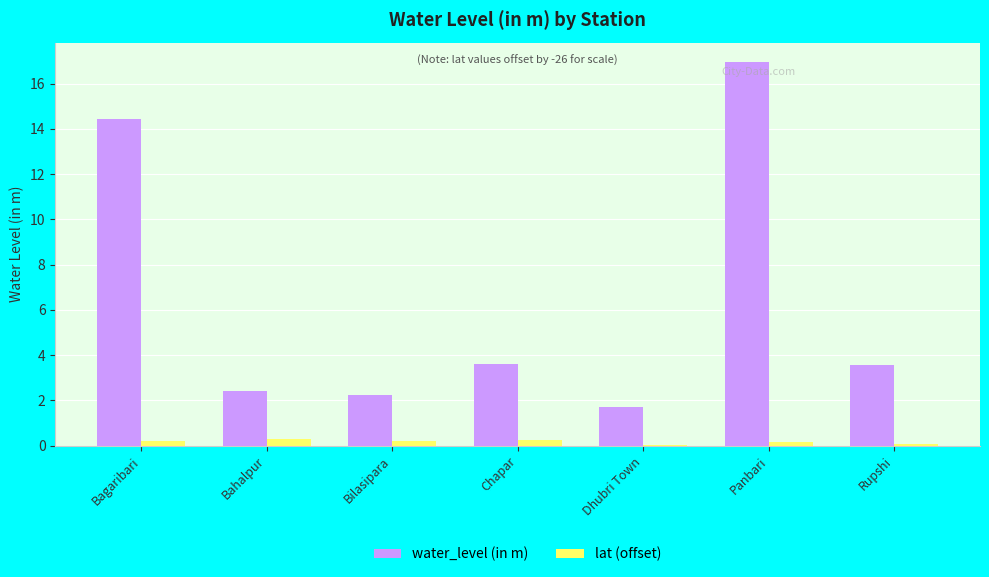

The lat (offset) series shows 0.1 at Panbari. True or false?

True